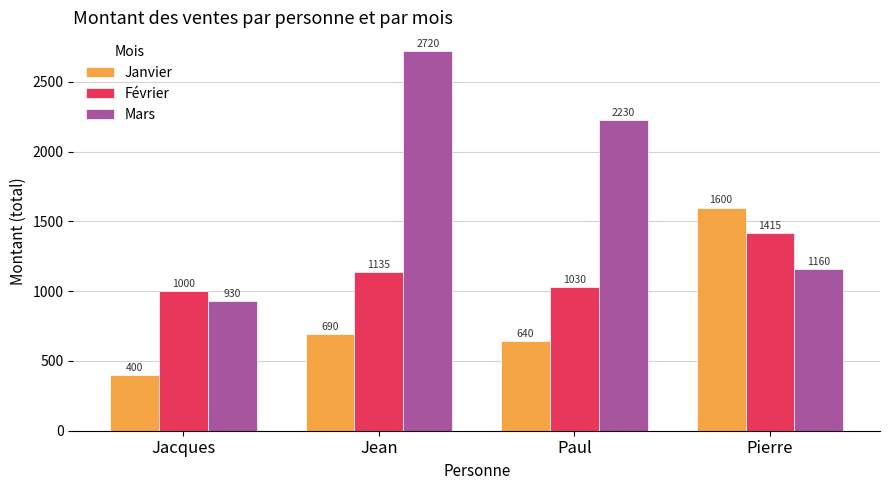

Reading left to right, transcribe all the data shown in this chart.

Janvier: Jacques=400	Jean=690	Paul=640	Pierre=1600
Février: Jacques=1000	Jean=1135	Paul=1030	Pierre=1415
Mars: Jacques=930	Jean=2720	Paul=2230	Pierre=1160